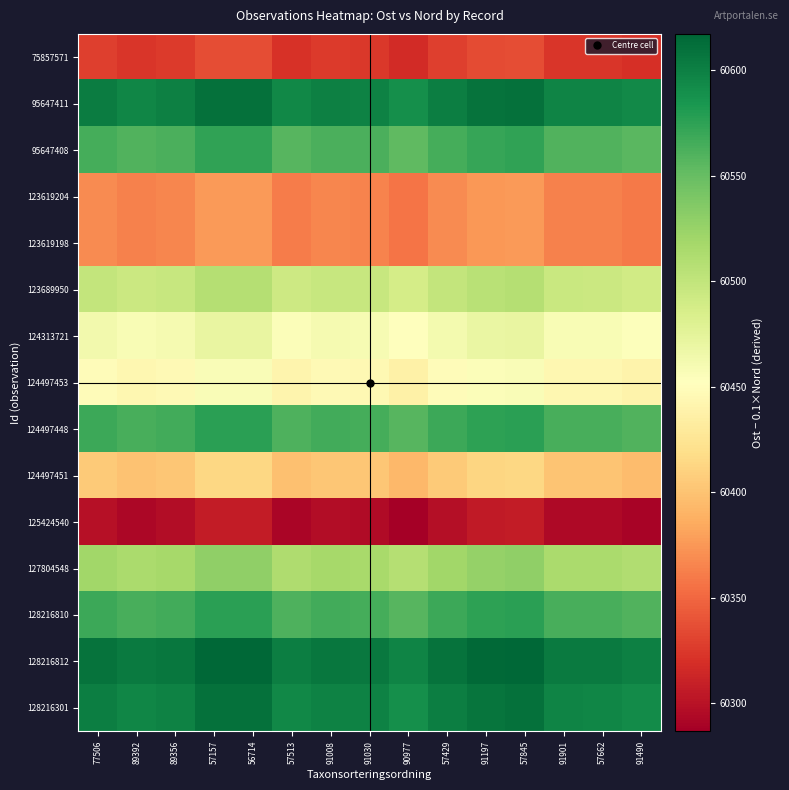

Reading right to left, what are all the values shown in this chart?

75857571: 91490=60319.4	57662=60323.4	91901=60323.7	57845=60337.1	91197=60335.0	57429=60328.2	90977=60316.8	91030=60325.2	91008=60325.9	57513=60321.0	56714=60337.1	57157=60337.1	89356=60325.9	89392=60323.2	77506=60328.4
95647411: 91490=60592.6	57662=60596.6	91901=60596.9	57845=60610.3	91197=60608.2	57429=60601.4	90977=60590.0	91030=60598.4	91008=60599.1	57513=60594.2	56714=60610.3	57157=60610.3	89356=60599.1	89392=60596.4	77506=60601.6
95647408: 91490=60556.0	57662=60560.0	91901=60560.3	57845=60573.7	91197=60571.6	57429=60564.8	90977=60553.4	91030=60561.8	91008=60562.5	57513=60557.6	56714=60573.7	57157=60573.7	89356=60562.5	89392=60559.8	77506=60565.0
123619204: 91490=60359.4	57662=60363.4	91901=60363.7	57845=60377.1	91197=60375.0	57429=60368.2	90977=60356.8	91030=60365.2	91008=60365.9	57513=60361.0	56714=60377.1	57157=60377.1	89356=60365.9	89392=60363.2	77506=60368.4
123619198: 91490=60359.4	57662=60363.4	91901=60363.7	57845=60377.1	91197=60375.0	57429=60368.2	90977=60356.8	91030=60365.2	91008=60365.9	57513=60361.0	56714=60377.1	57157=60377.1	89356=60365.9	89392=60363.2	77506=60368.4
123689950: 91490=60490.4	57662=60494.4	91901=60494.7	57845=60508.1	91197=60506.0	57429=60499.2	90977=60487.8	91030=60496.2	91008=60496.9	57513=60492.0	56714=60508.1	57157=60508.1	89356=60496.9	89392=60494.2	77506=60499.4
124313721: 91490=60453.4	57662=60457.4	91901=60457.7	57845=60471.1	91197=60469.0	57429=60462.2	90977=60450.8	91030=60459.2	91008=60459.9	57513=60455.0	56714=60471.1	57157=60471.1	89356=60459.9	89392=60457.2	77506=60462.4
124497453: 91490=60439.4	57662=60443.4	91901=60443.7	57845=60457.1	91197=60455.0	57429=60448.2	90977=60436.8	91030=60445.2	91008=60445.9	57513=60441.0	56714=60457.1	57157=60457.1	89356=60445.9	89392=60443.2	77506=60448.4
124497448: 91490=60559.4	57662=60563.4	91901=60563.7	57845=60577.1	91197=60575.0	57429=60568.2	90977=60556.8	91030=60565.2	91008=60565.9	57513=60561.0	56714=60577.1	57157=60577.1	89356=60565.9	89392=60563.2	77506=60568.4
124497451: 91490=60396.4	57662=60400.4	91901=60400.7	57845=60414.1	91197=60412.0	57429=60405.2	90977=60393.8	91030=60402.2	91008=60402.9	57513=60398.0	56714=60414.1	57157=60414.1	89356=60402.9	89392=60400.2	77506=60405.4
125424540: 91490=60289.4	57662=60293.4	91901=60293.7	57845=60307.1	91197=60305.0	57429=60298.2	90977=60286.8	91030=60295.2	91008=60295.9	57513=60291.0	56714=60307.1	57157=60307.1	89356=60295.9	89392=60293.2	77506=60298.4
127804548: 91490=60510.4	57662=60514.4	91901=60514.7	57845=60528.1	91197=60526.0	57429=60519.2	90977=60507.8	91030=60516.2	91008=60516.9	57513=60512.0	56714=60528.1	57157=60528.1	89356=60516.9	89392=60514.2	77506=60519.4
128216810: 91490=60559.4	57662=60563.4	91901=60563.7	57845=60577.1	91197=60575.0	57429=60568.2	90977=60556.8	91030=60565.2	91008=60565.9	57513=60561.0	56714=60577.1	57157=60577.1	89356=60565.9	89392=60563.2	77506=60568.4
128216812: 91490=60599.4	57662=60603.4	91901=60603.7	57845=60617.1	91197=60615.0	57429=60608.2	90977=60596.8	91030=60605.2	91008=60605.9	57513=60601.0	56714=60617.1	57157=60617.1	89356=60605.9	89392=60603.2	77506=60608.4
128216301: 91490=60592.4	57662=60596.4	91901=60596.7	57845=60610.1	91197=60608.0	57429=60601.2	90977=60589.8	91030=60598.2	91008=60598.9	57513=60594.0	56714=60610.1	57157=60610.1	89356=60598.9	89392=60596.2	77506=60601.4